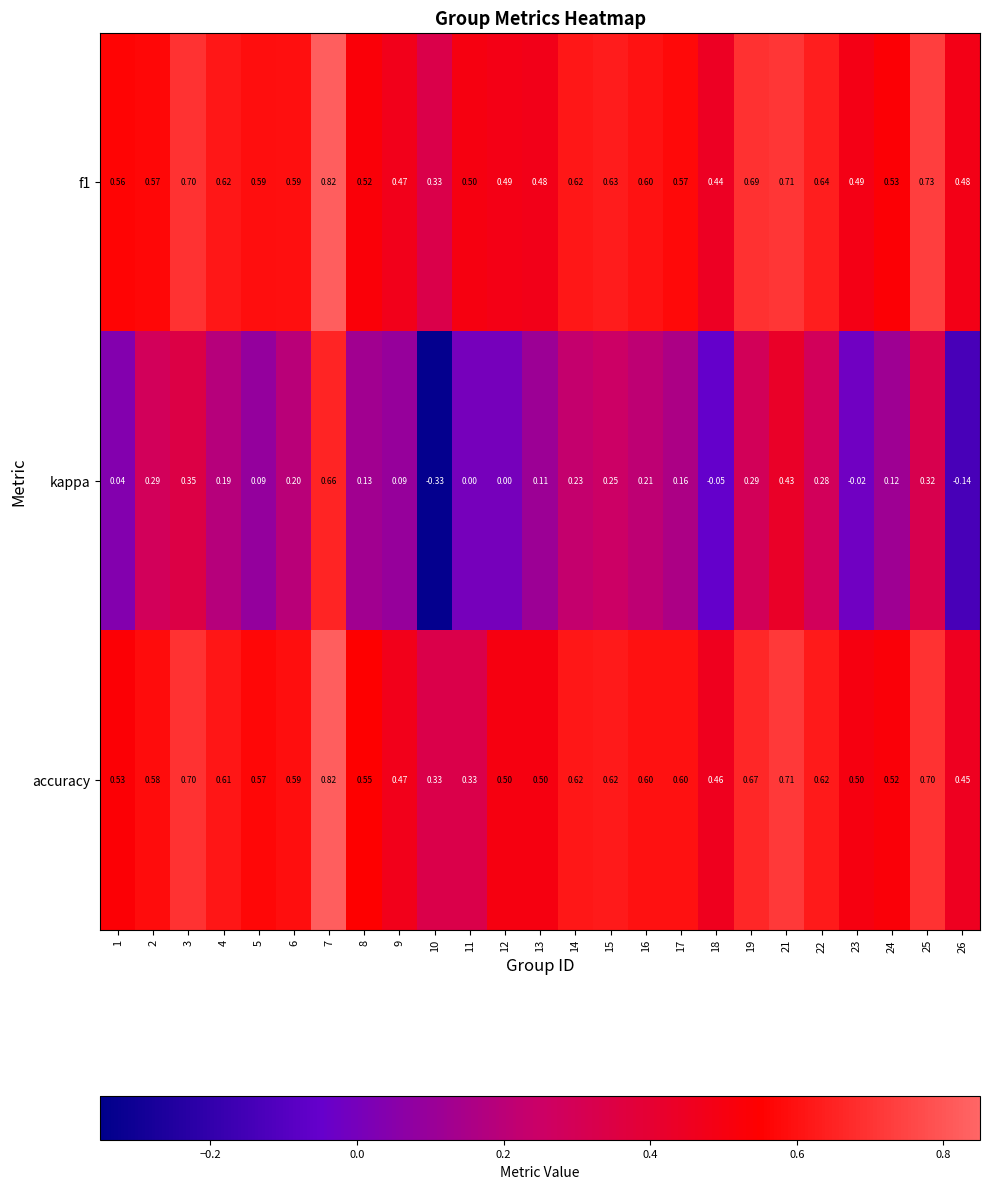

How many distinct data groups are displayed?

3